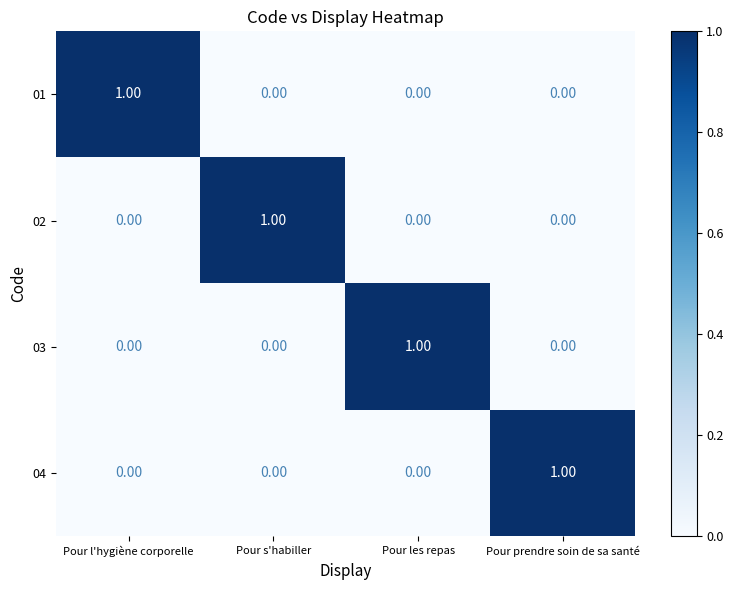

Which category has the highest value in the 02 series?

Pour s'habiller